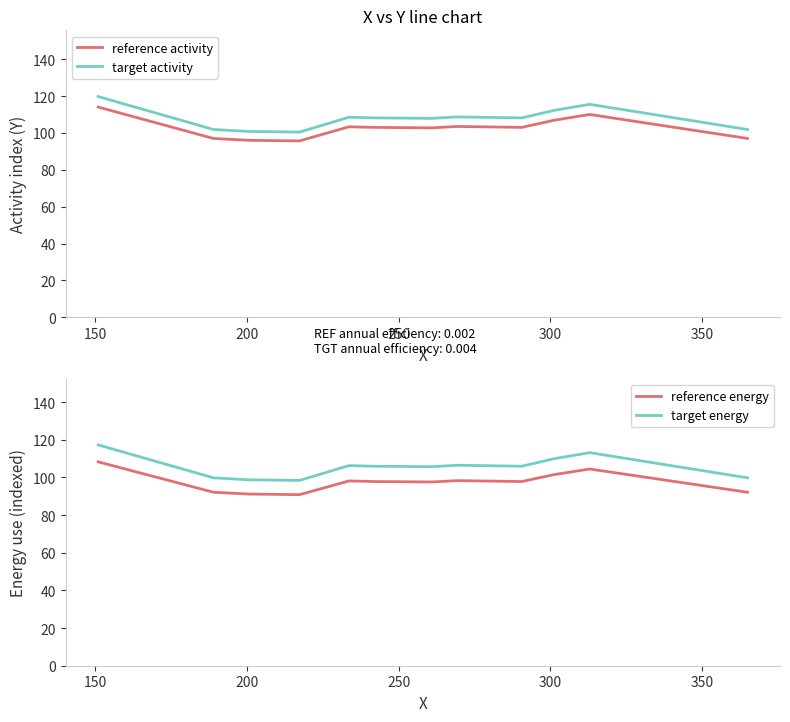

True or false: target activity and reference activity cross at least once.

False